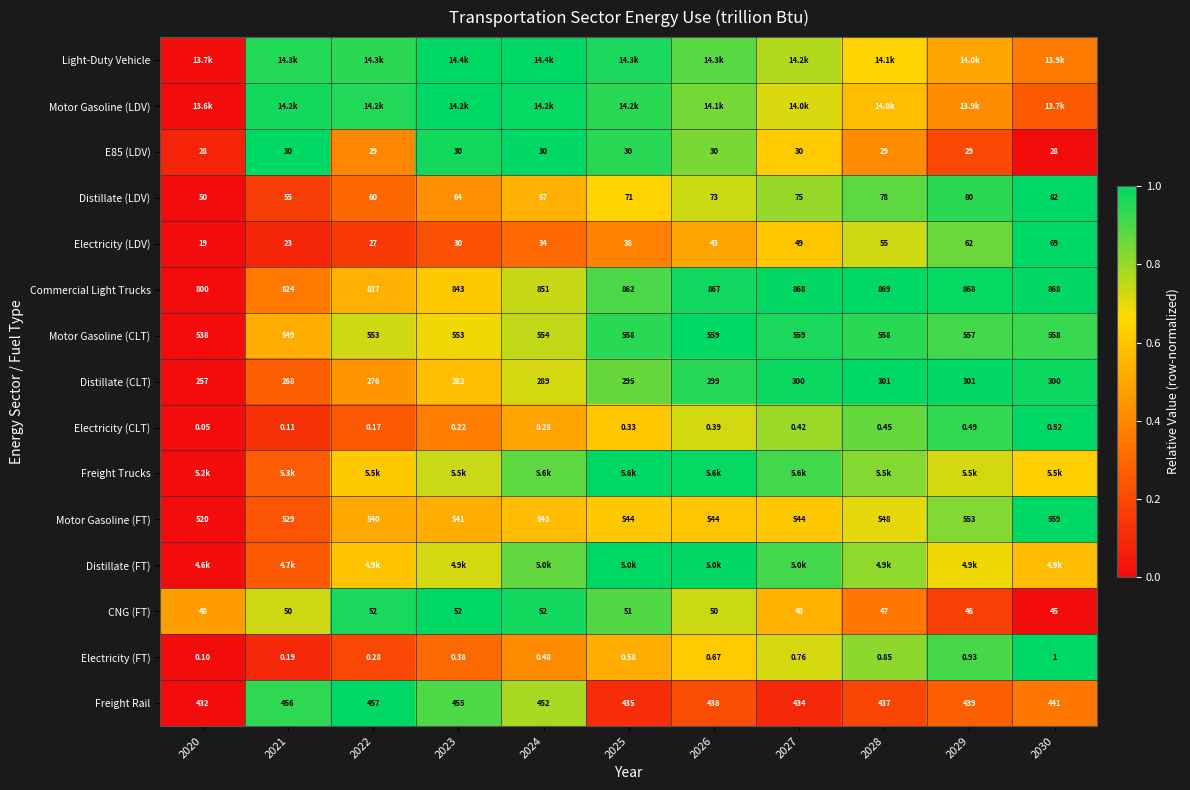

The value of E85 (LDV) at 2029 is 0.4. True or false?

False